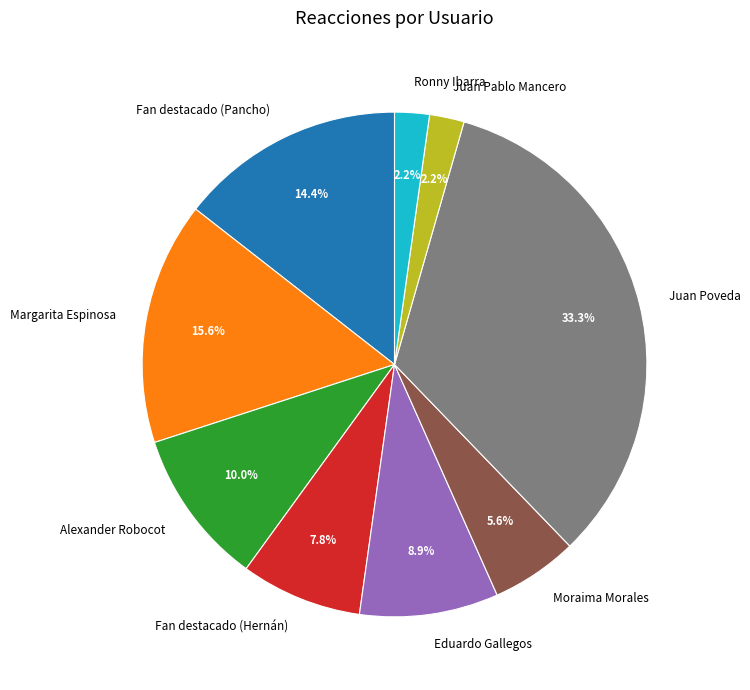

Which slice is the largest?

Juan Poveda